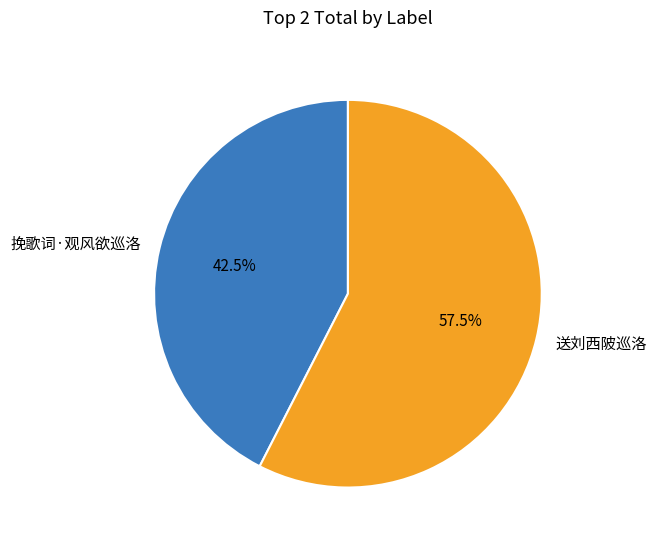

Which slice represents more than half of the pie?

送刘西陂巡洛